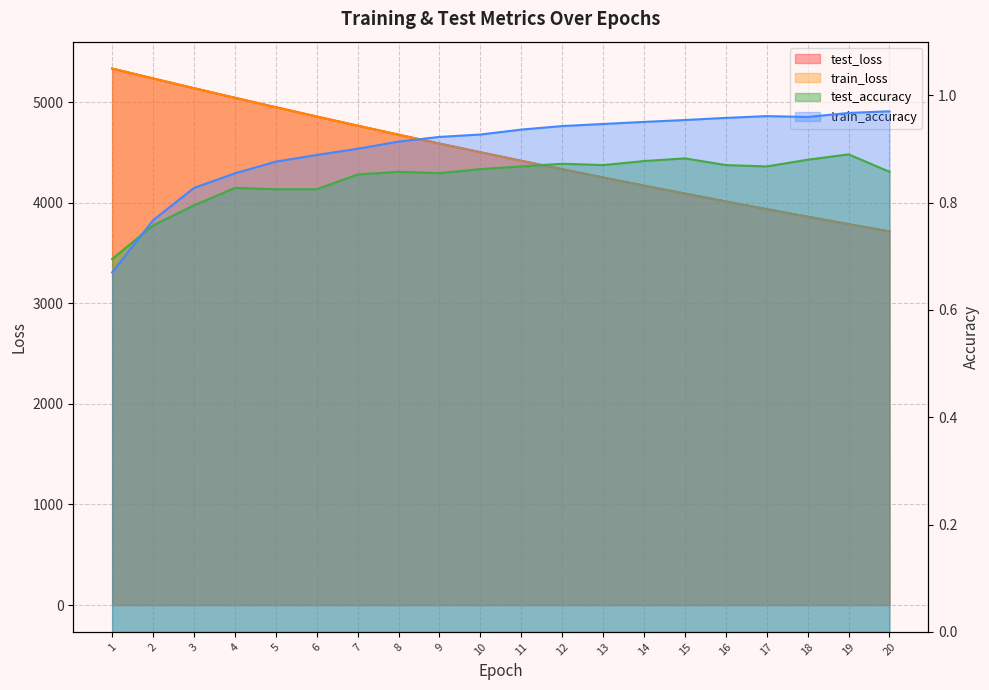

What is the value of the test_accuracy point at the 3rd from the left?

0.8